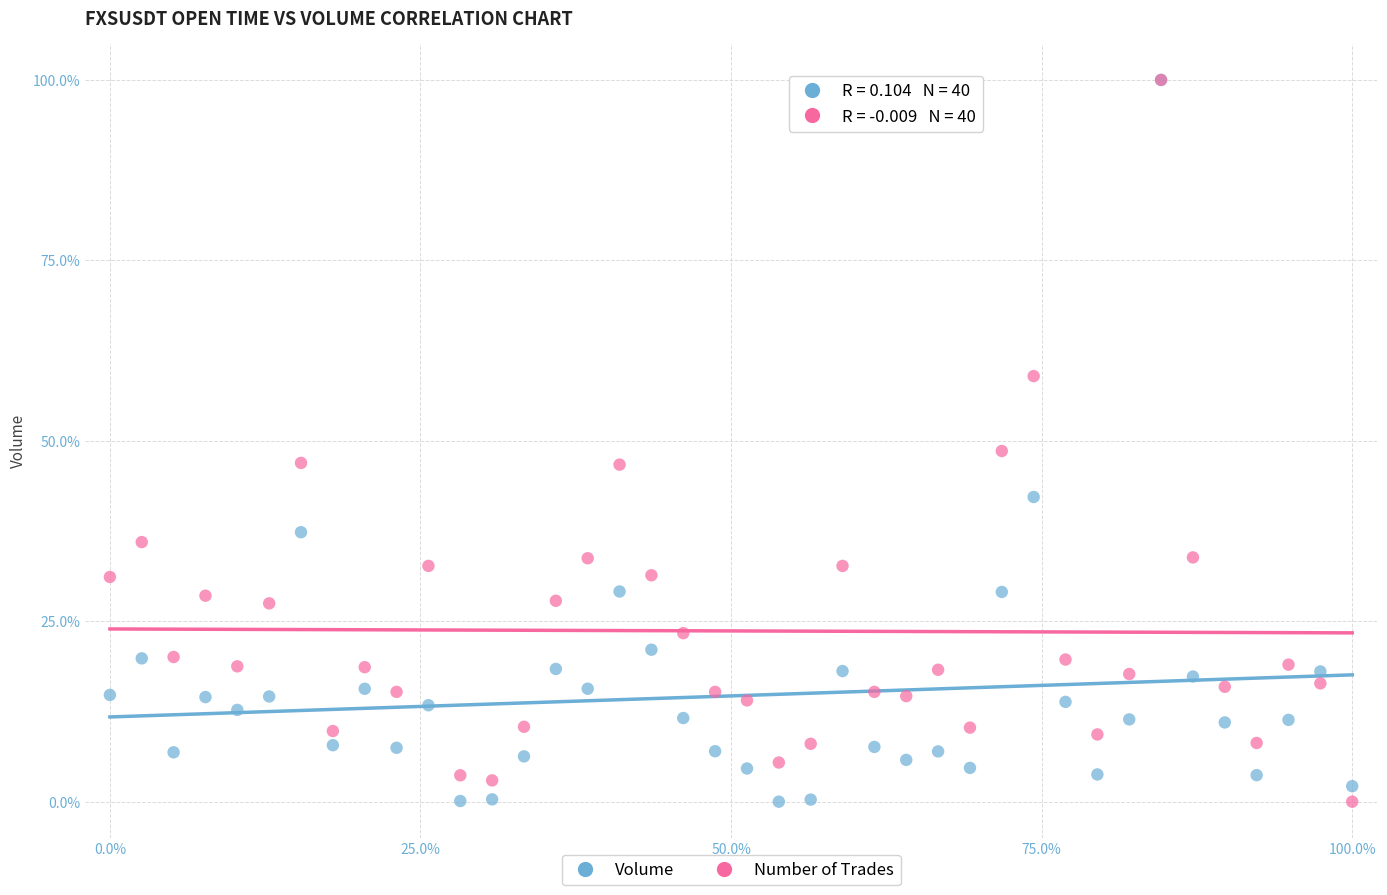

In the Volume series, what Y value is closest to 50?

42.2